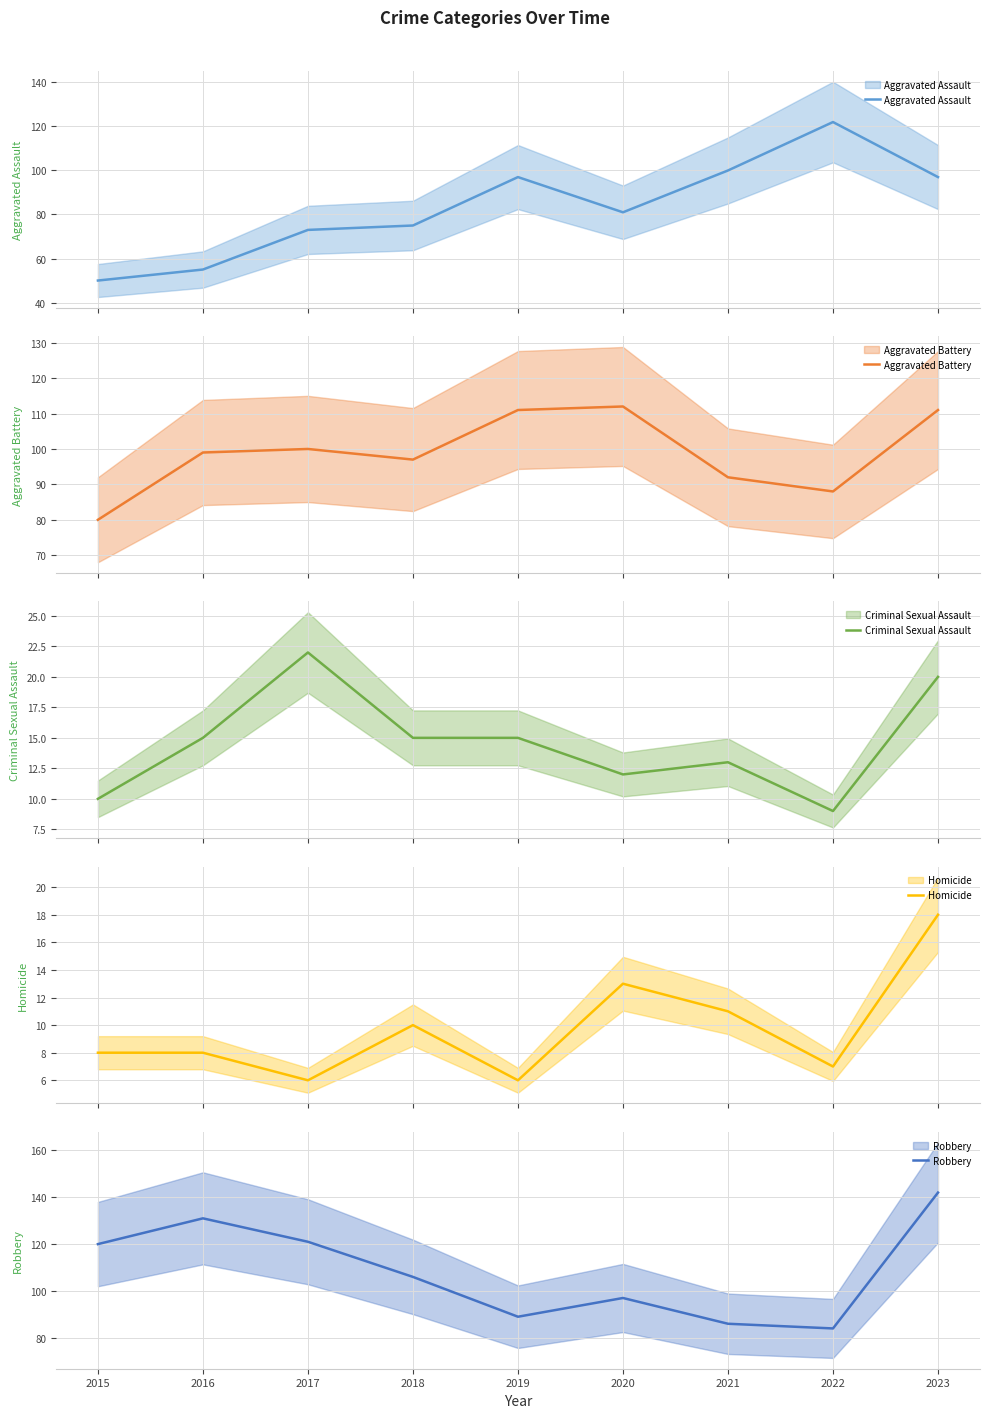

What is the total value across all series at 2022?

310